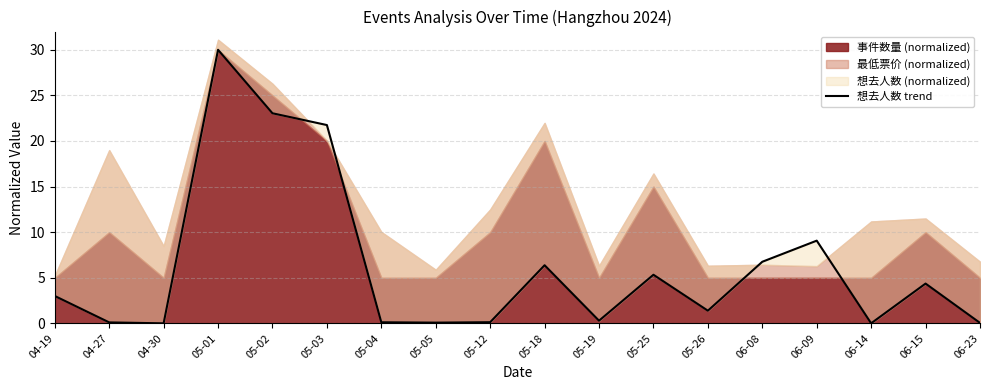

Is it true that the value at 06-15 is 6.2?

False